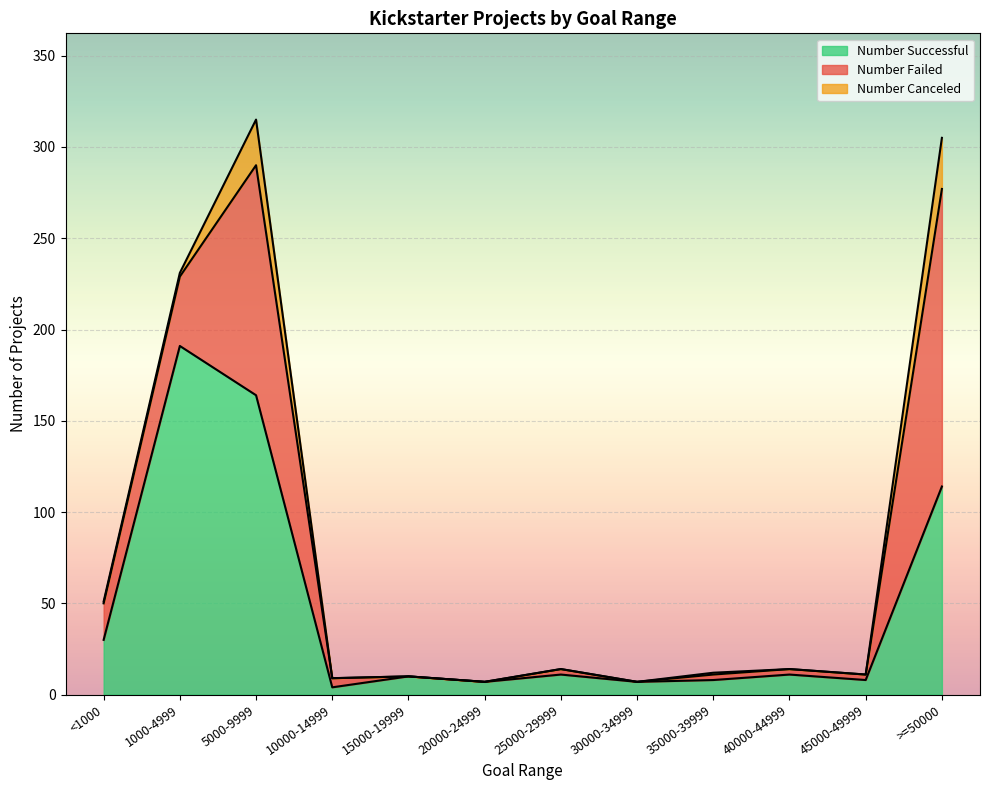

What is the label of the 4th point from the right?

35000-39999